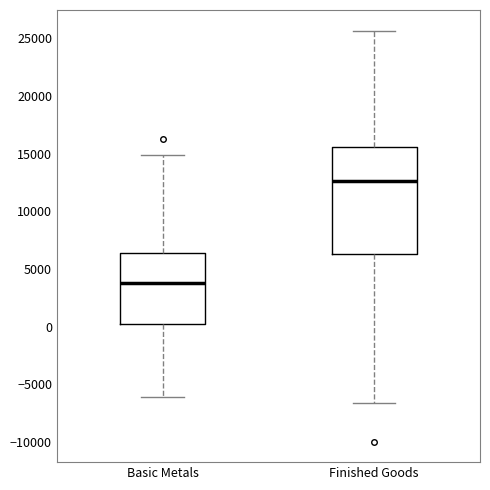

Which box is the tallest, from its lower edge to its upper edge?

Finished Goods